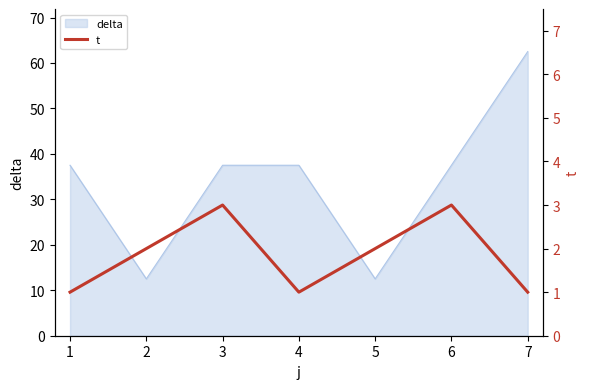

How many values are below 2?

3